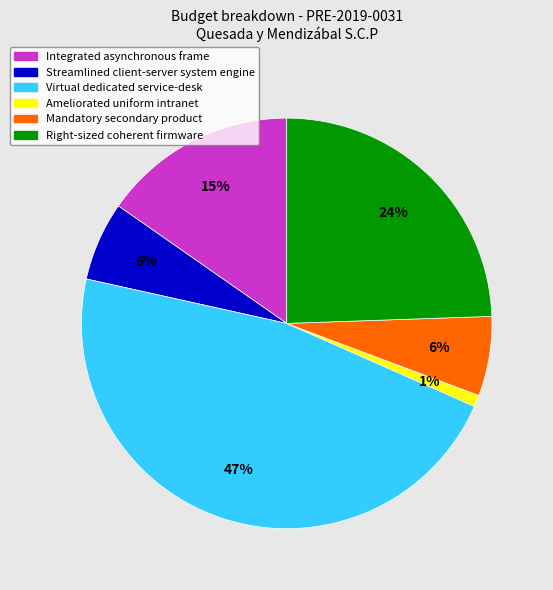

Which slice is the largest?

Virtual dedicated service-desk